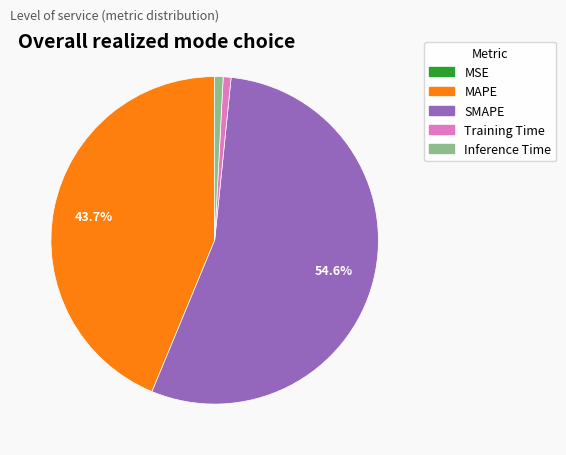

What is the total percentage of MAPE and SMAPE?

98.4%